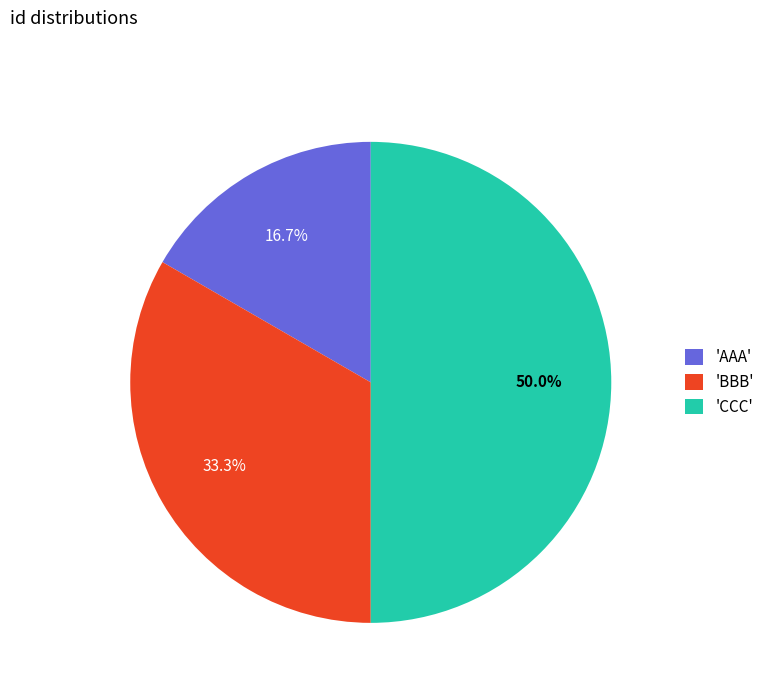

Do 'BBB' and 'CCC' together represent more than half of the pie?

Yes